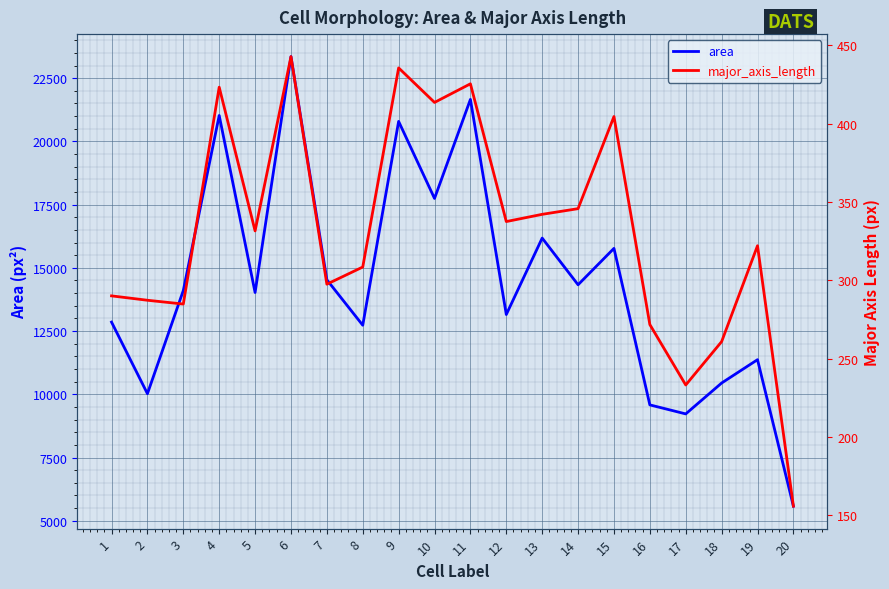

What is the sum of all area values?

288472